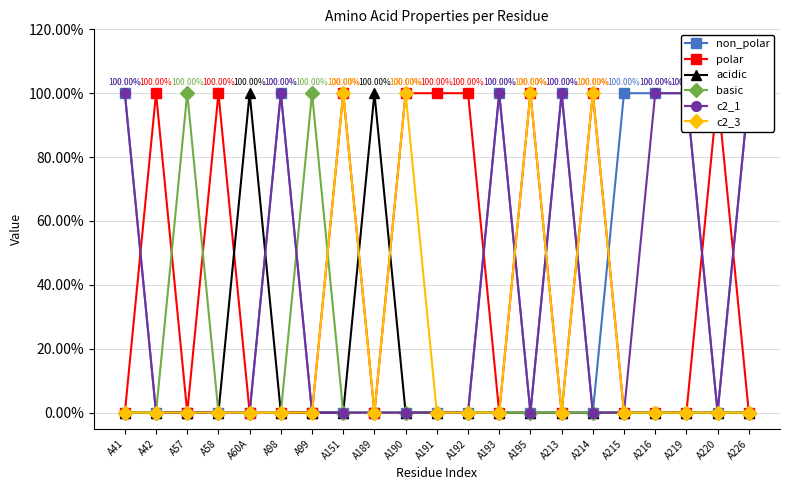

Is the value of acidic at A57 greater than the value of non_polar at A57?

No